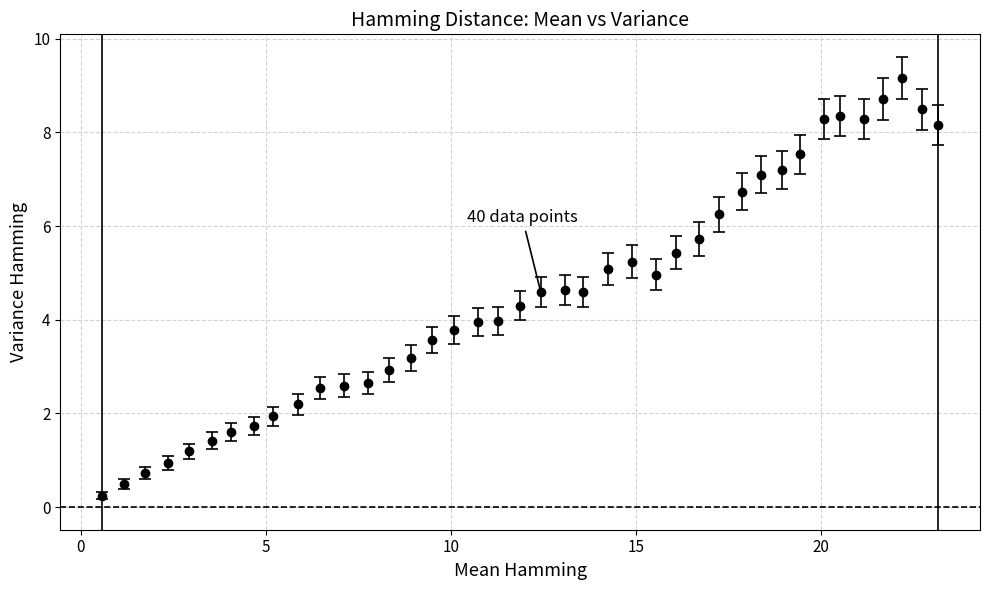

What is the greatest value displayed?

9.2